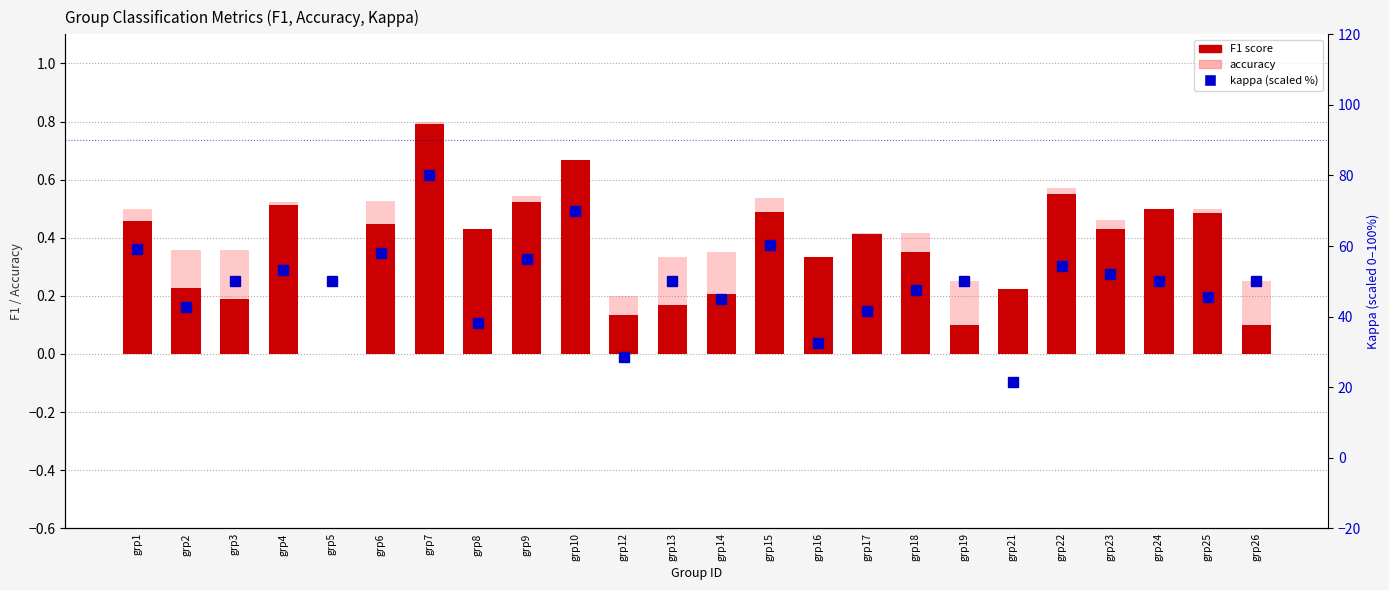

The kappa (scaled %) series shows 50.0 at grp3. True or false?

True